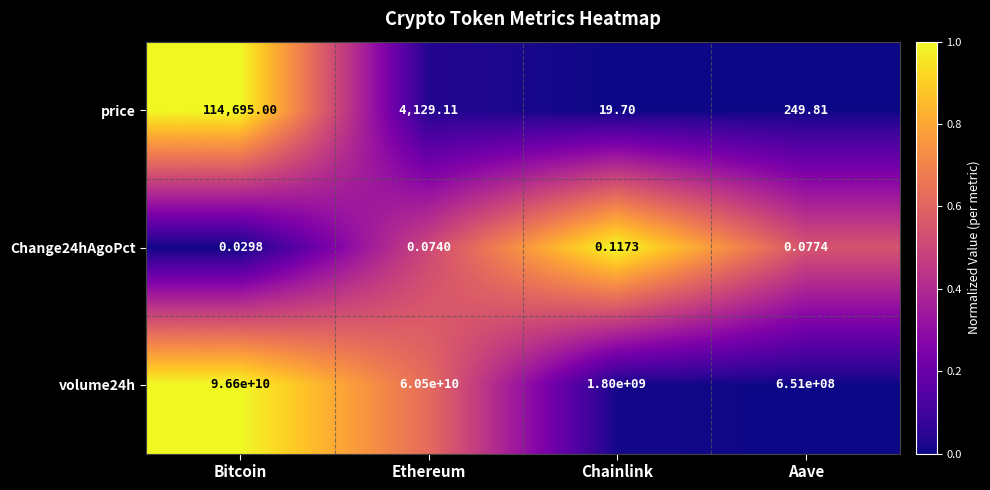

Where is Change24hAgoPct nearest to the value 0?

Bitcoin